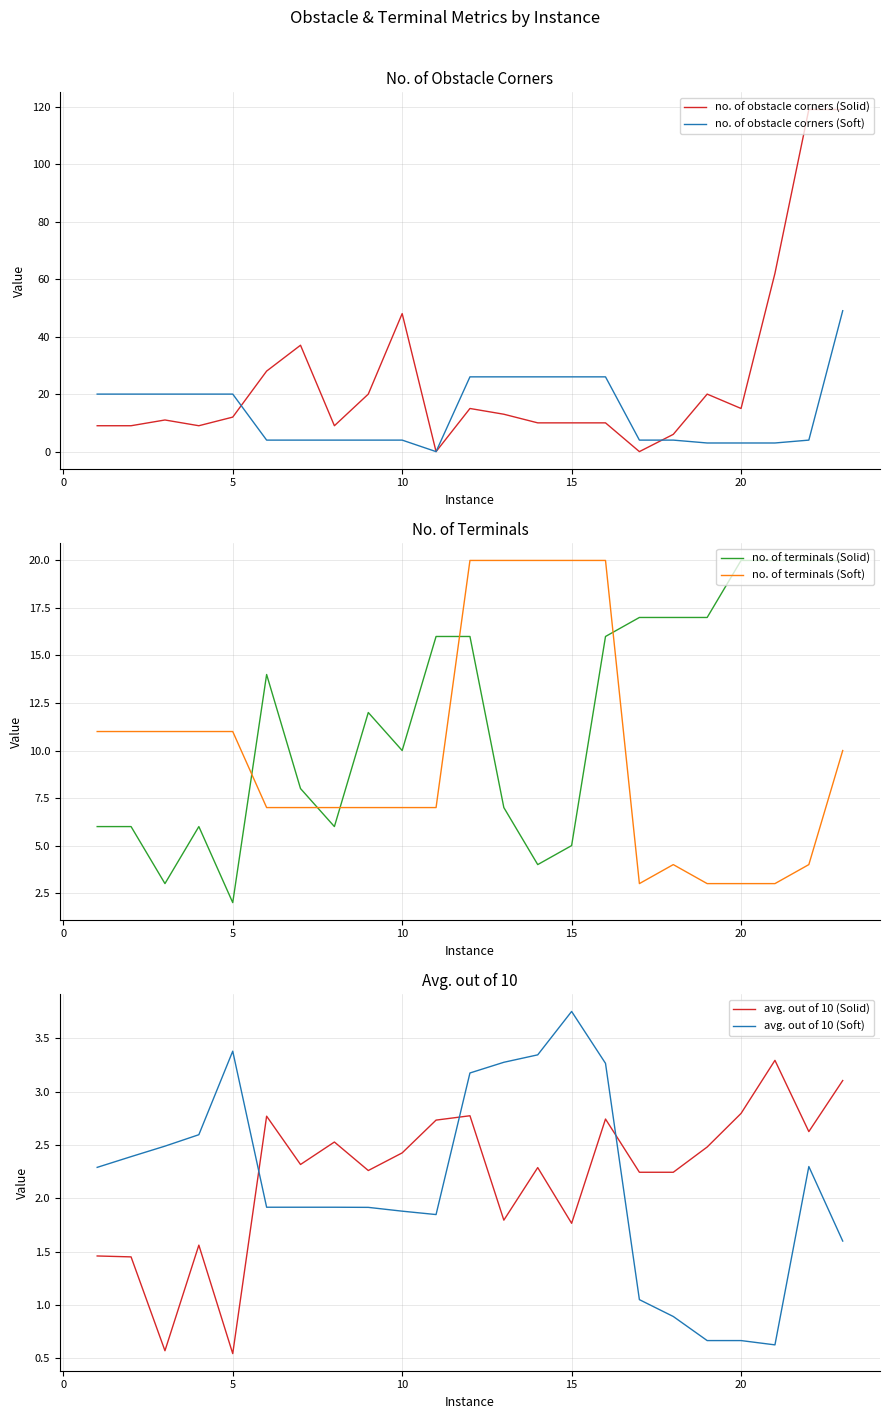

Which series has the widest spread of values?

no. of obstacle corners (Solid)